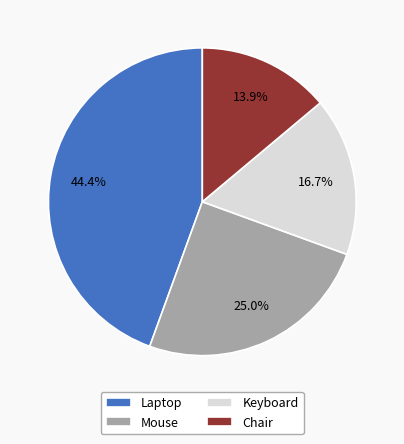

The Chair slice represents 5% of the pie. True or false?

False